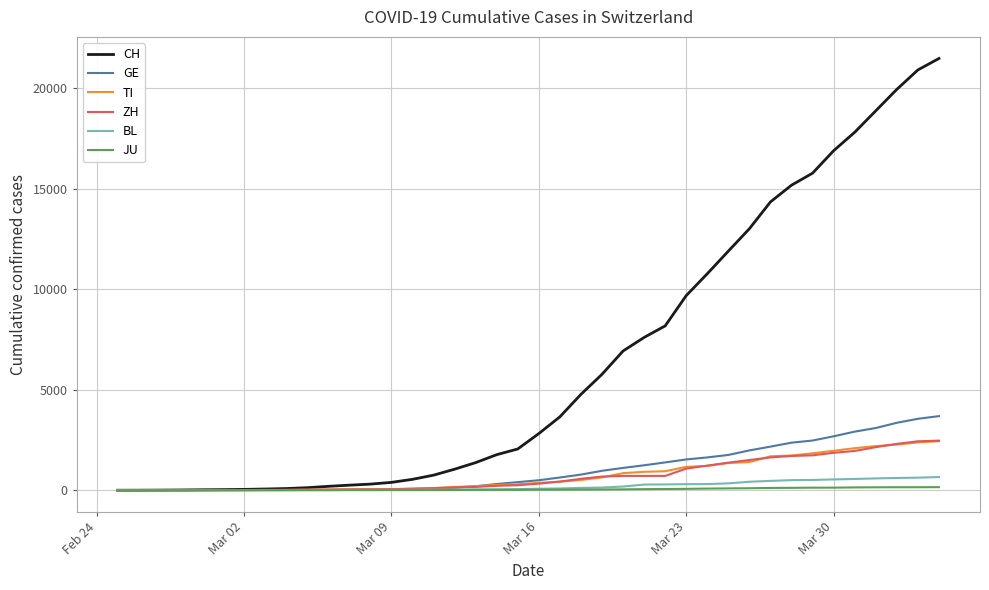

Which series has the largest range (max minus min)?

CH